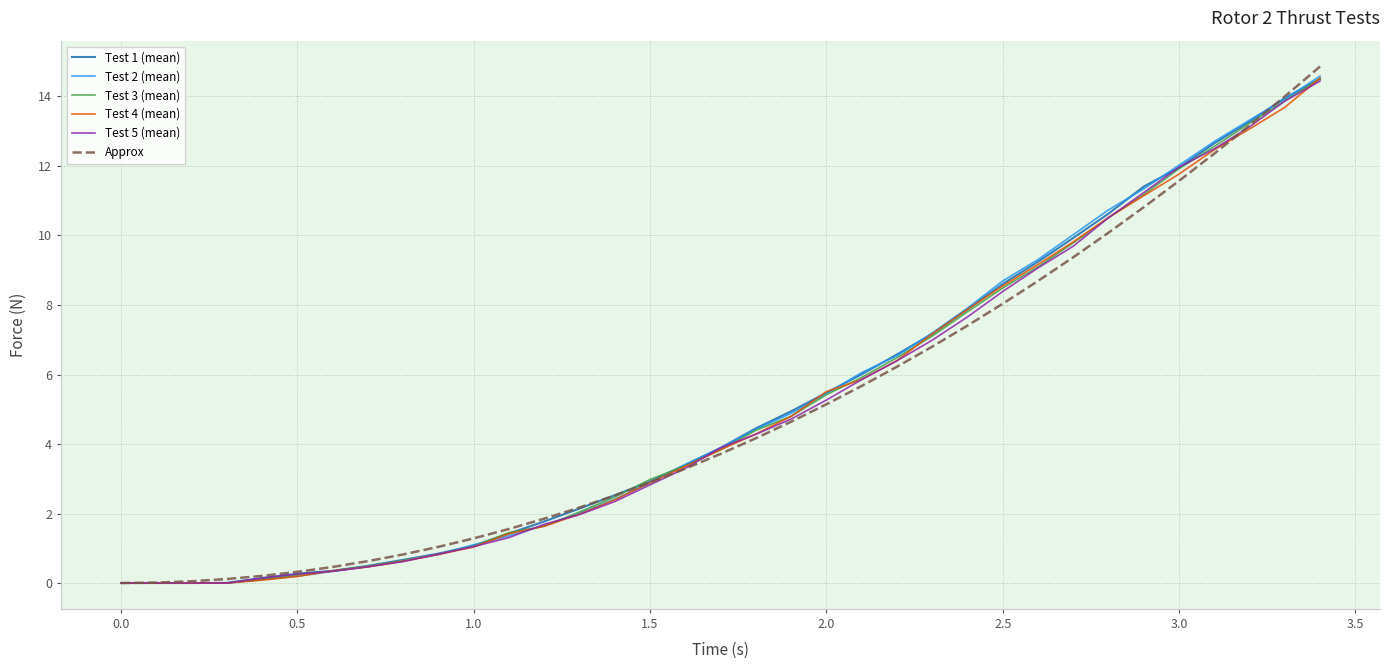

Which series has the widest spread of values?

Approx